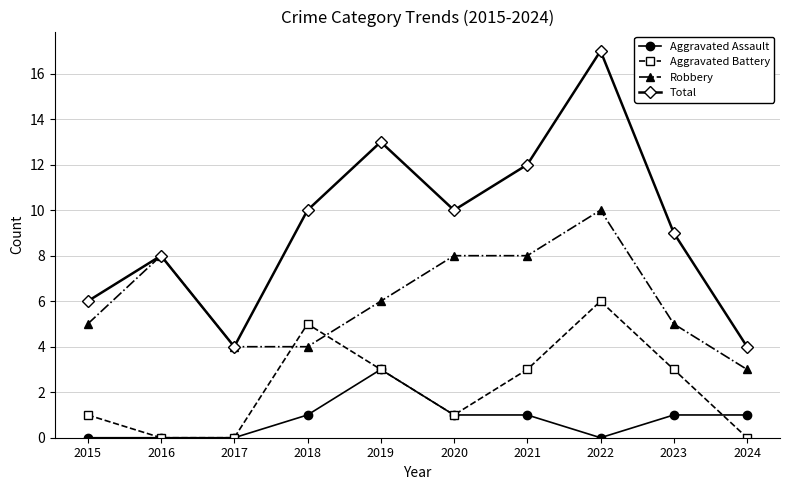

The Aggravated Assault series shows -2 at 2017. True or false?

False